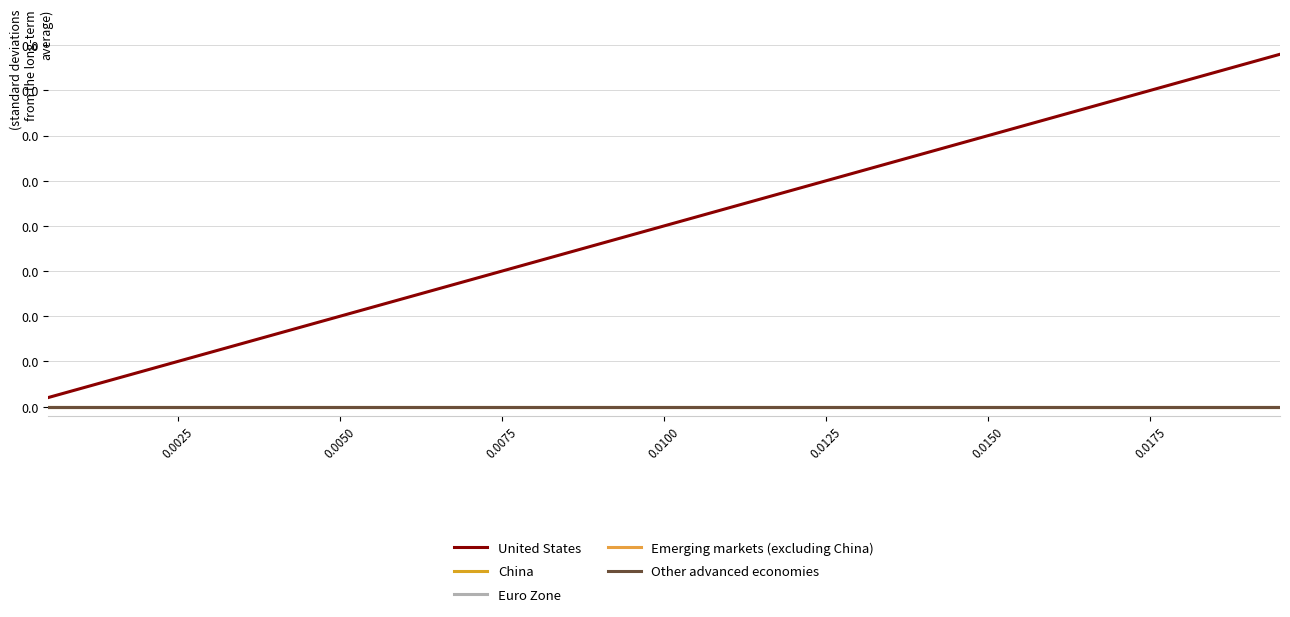

Is this an area chart (filled region under the line)?

No